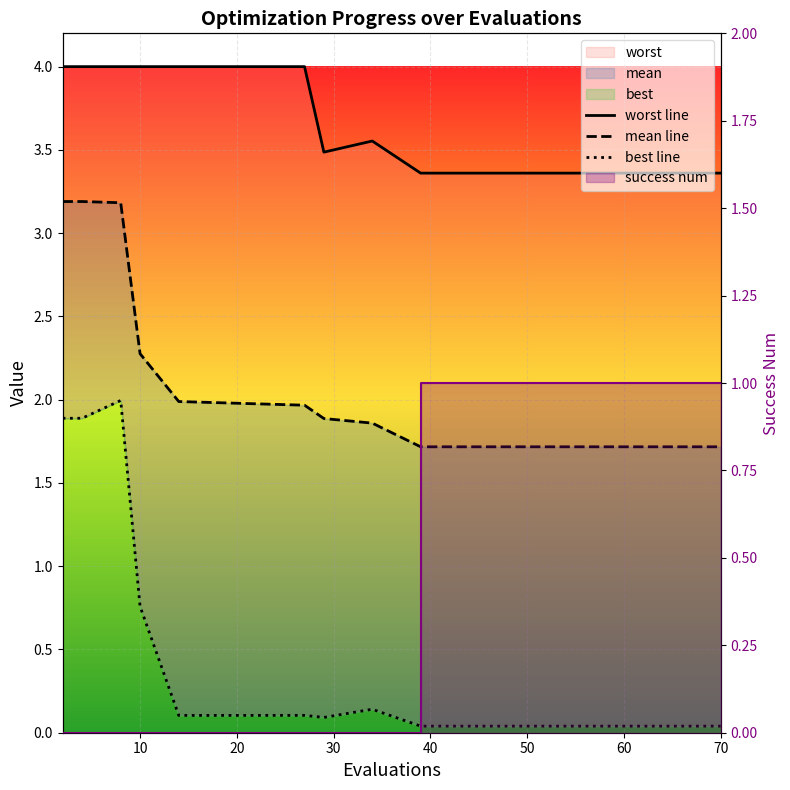

Which series has the largest range (max minus min)?

best